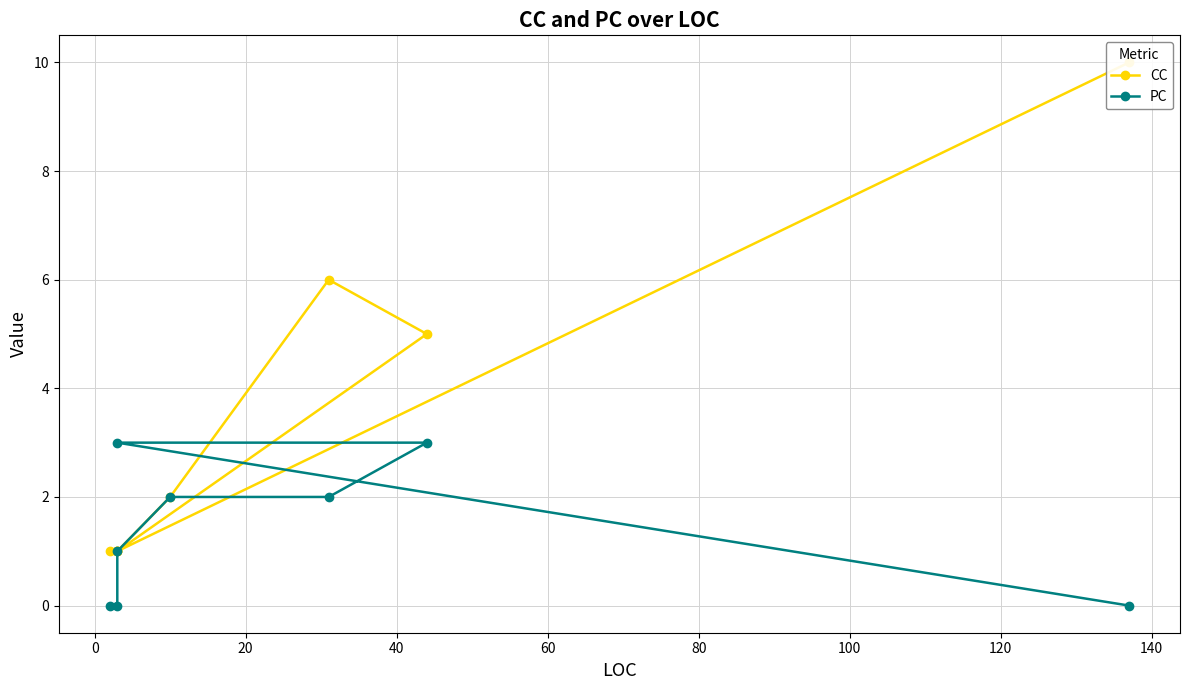

How many data points does each series have?

8